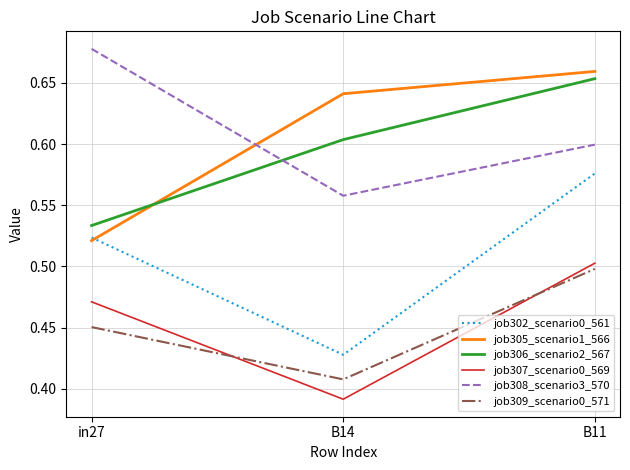

Is the value of job302_scenario0_561 at B14 greater than the value of job305_scenario1_566 at B14?

No